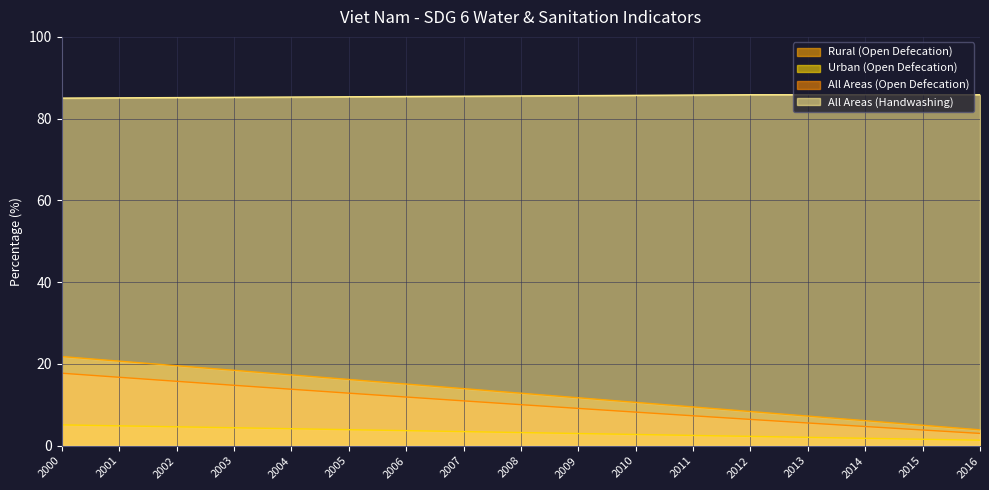

True or false: All Areas (Handwashing) and Rural (Open Defecation) intersect in this chart.

False